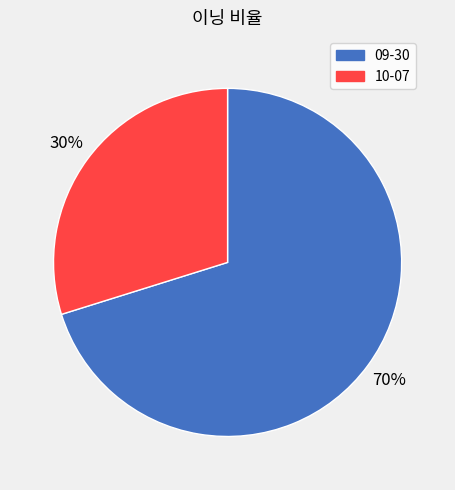

True or false: 09-30 accounts for 57% of the total.

False